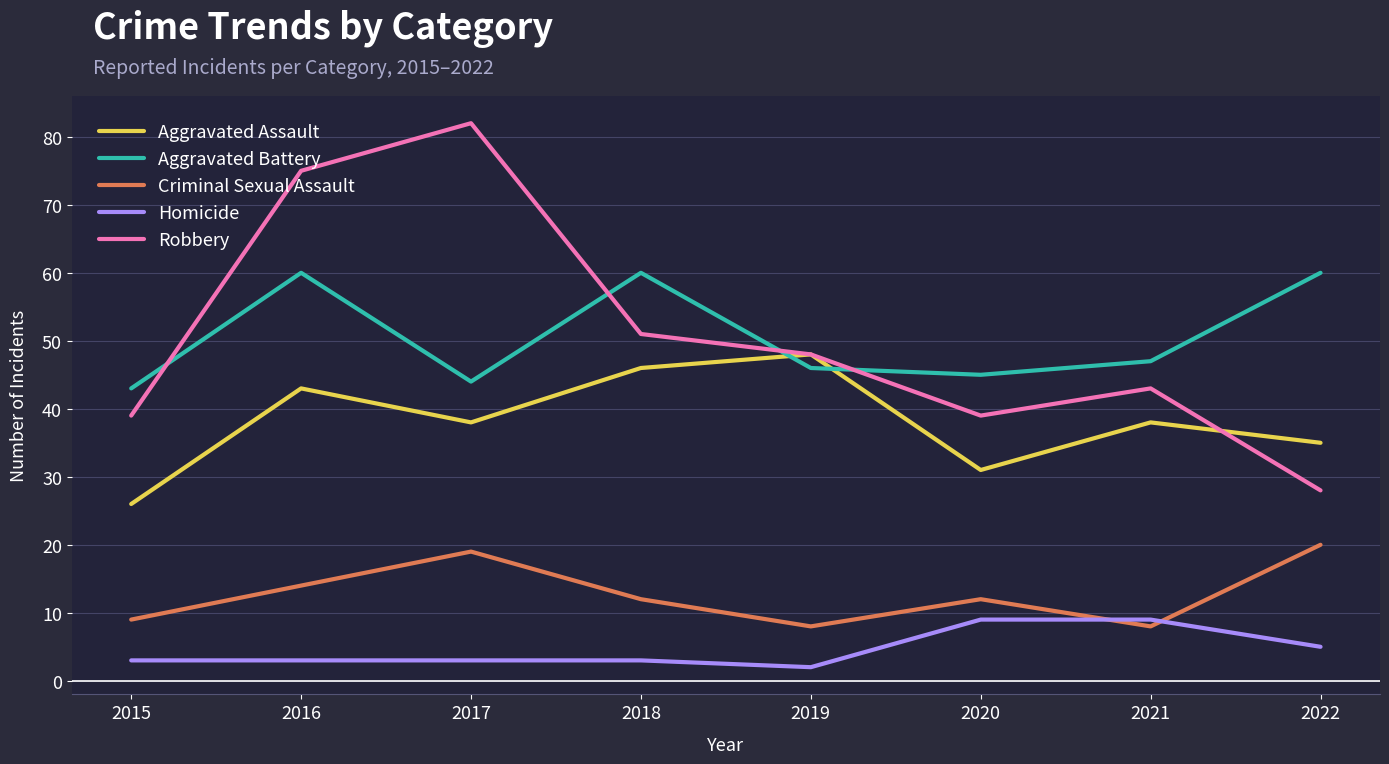

Between 2015 and 2019, which series saw the biggest shift?

Aggravated Assault